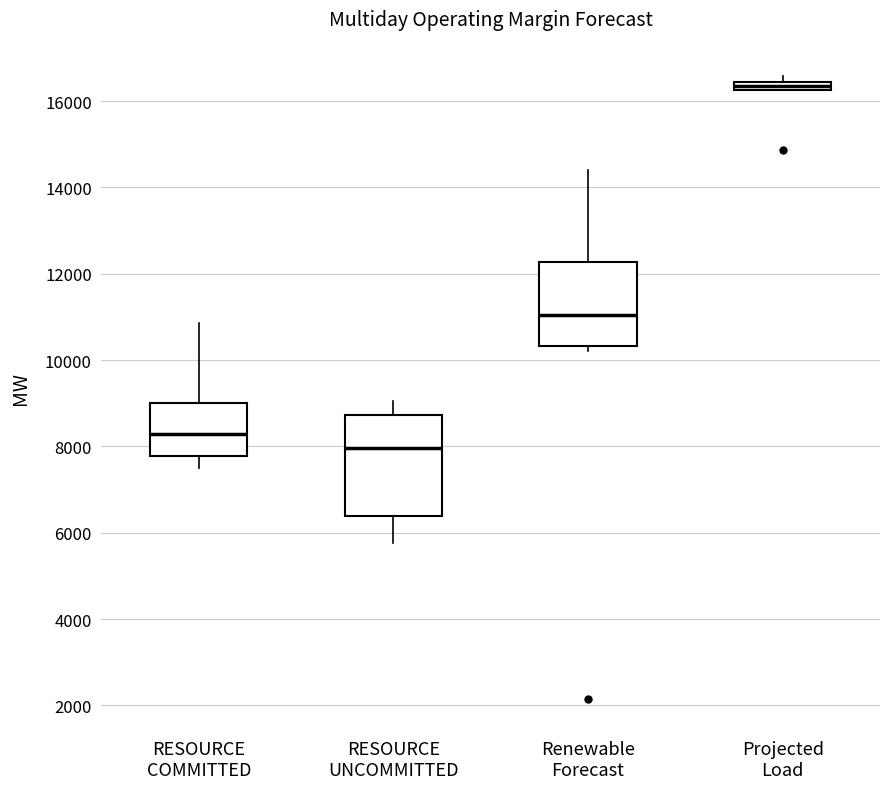

Which box has the lowest median line?

RESOURCE UNCOMMITTED